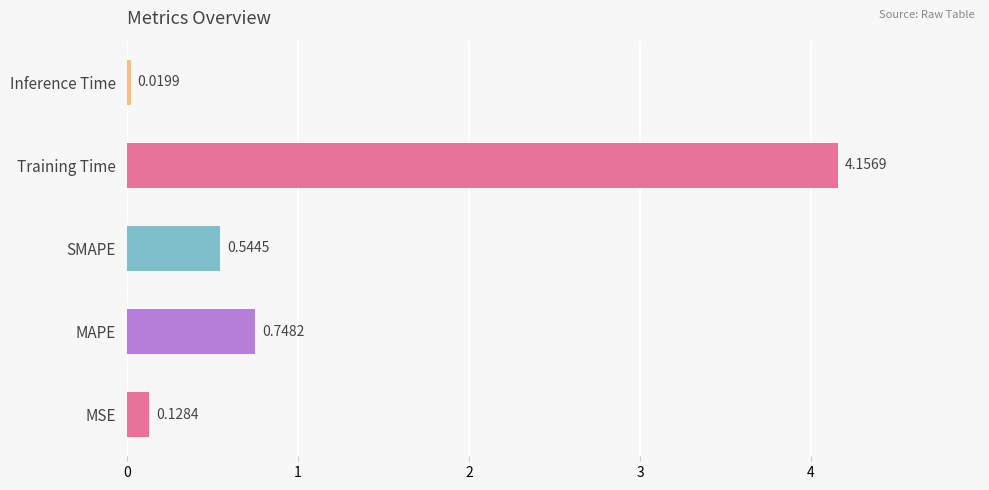

Rank the categories by value from lowest to highest.

Inference Time, MSE, SMAPE, MAPE, Training Time